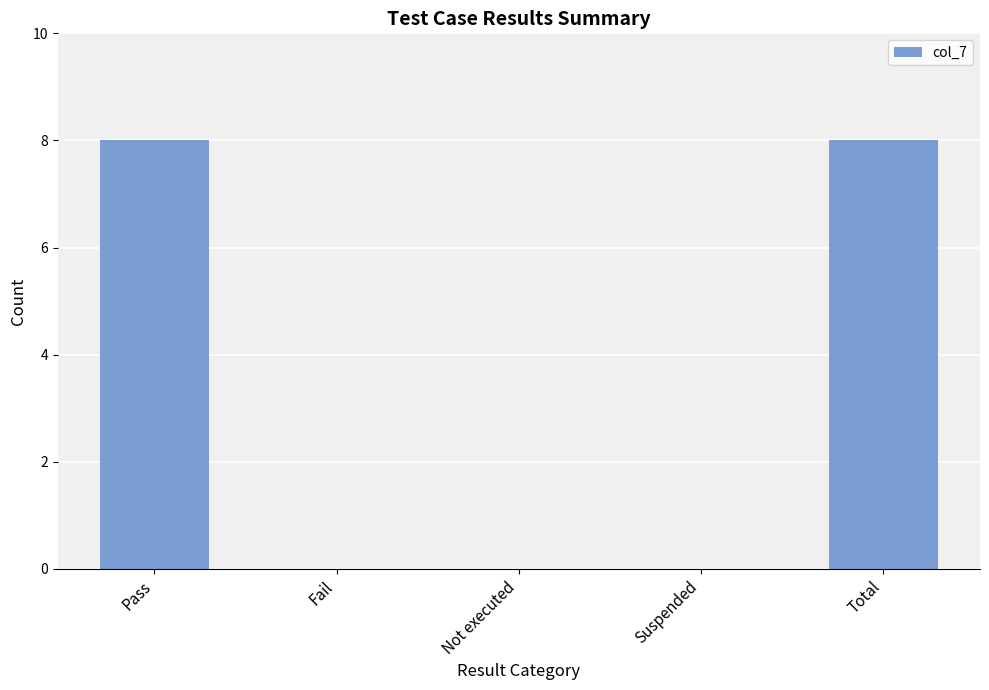

How many series are shown in this chart?

1